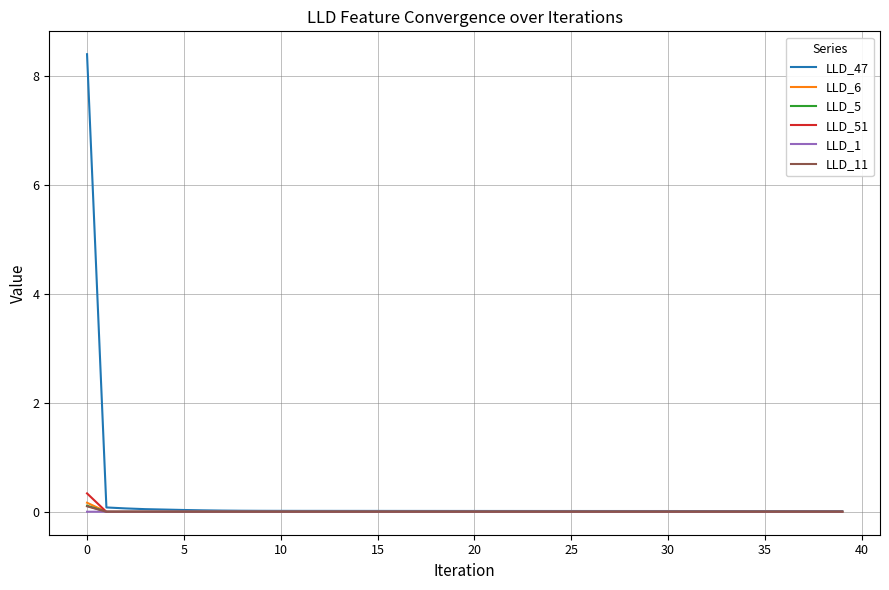

What is the difference between the maximum and minimum values in the LLD_11 series?

0.1